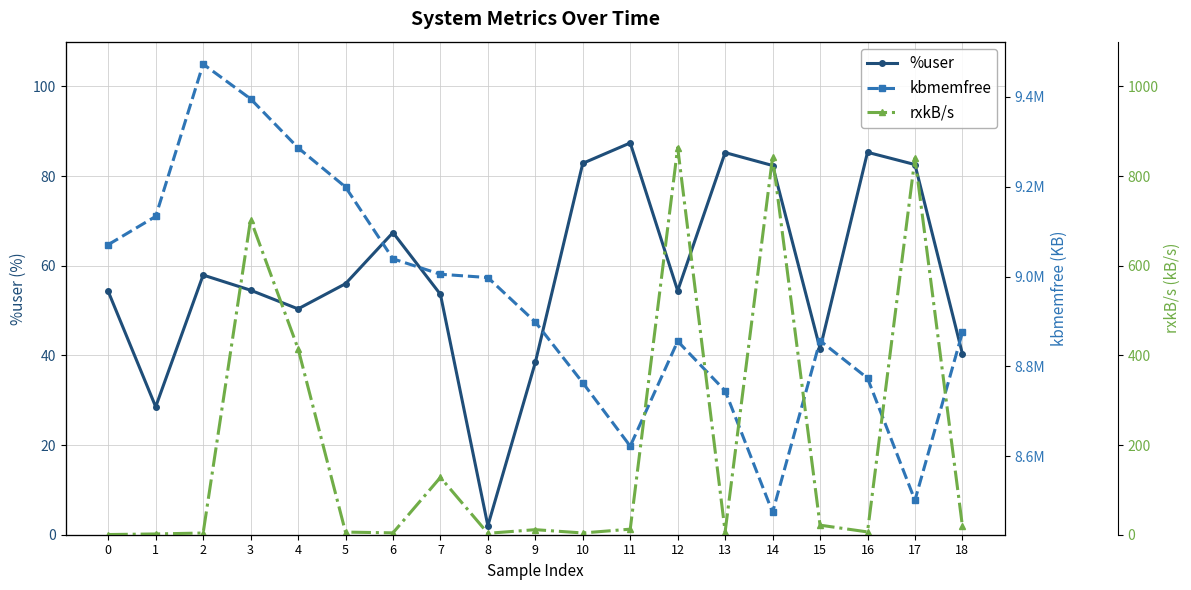

Which series has the largest range (max minus min)?

kbmemfree